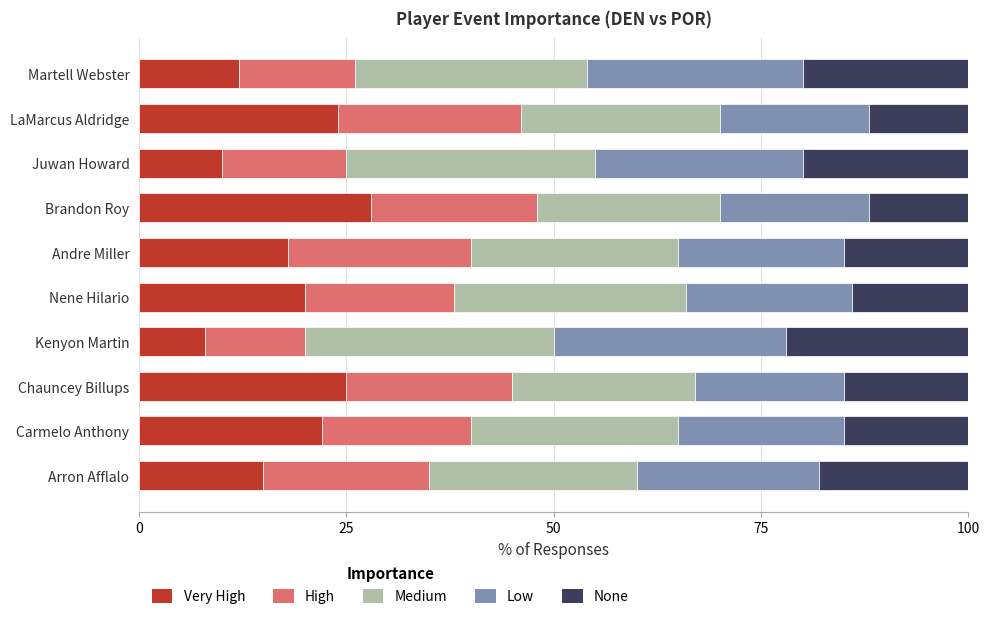

What position from the left is Juwan Howard?

8